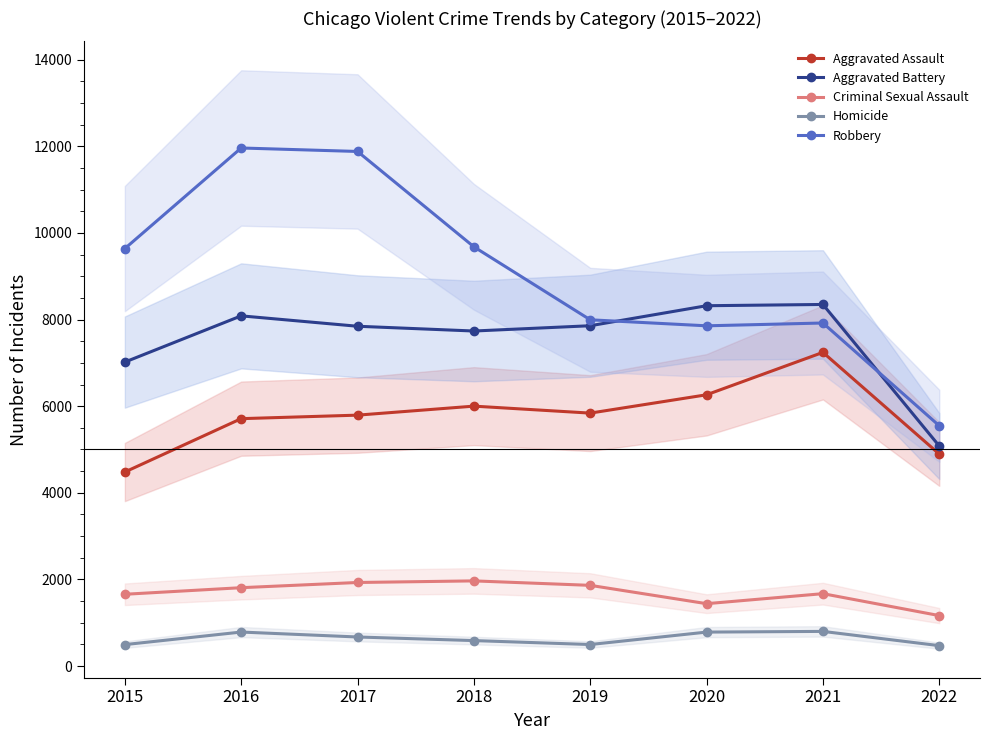

What is the value of the Robbery point at the 7th from the left?

7920